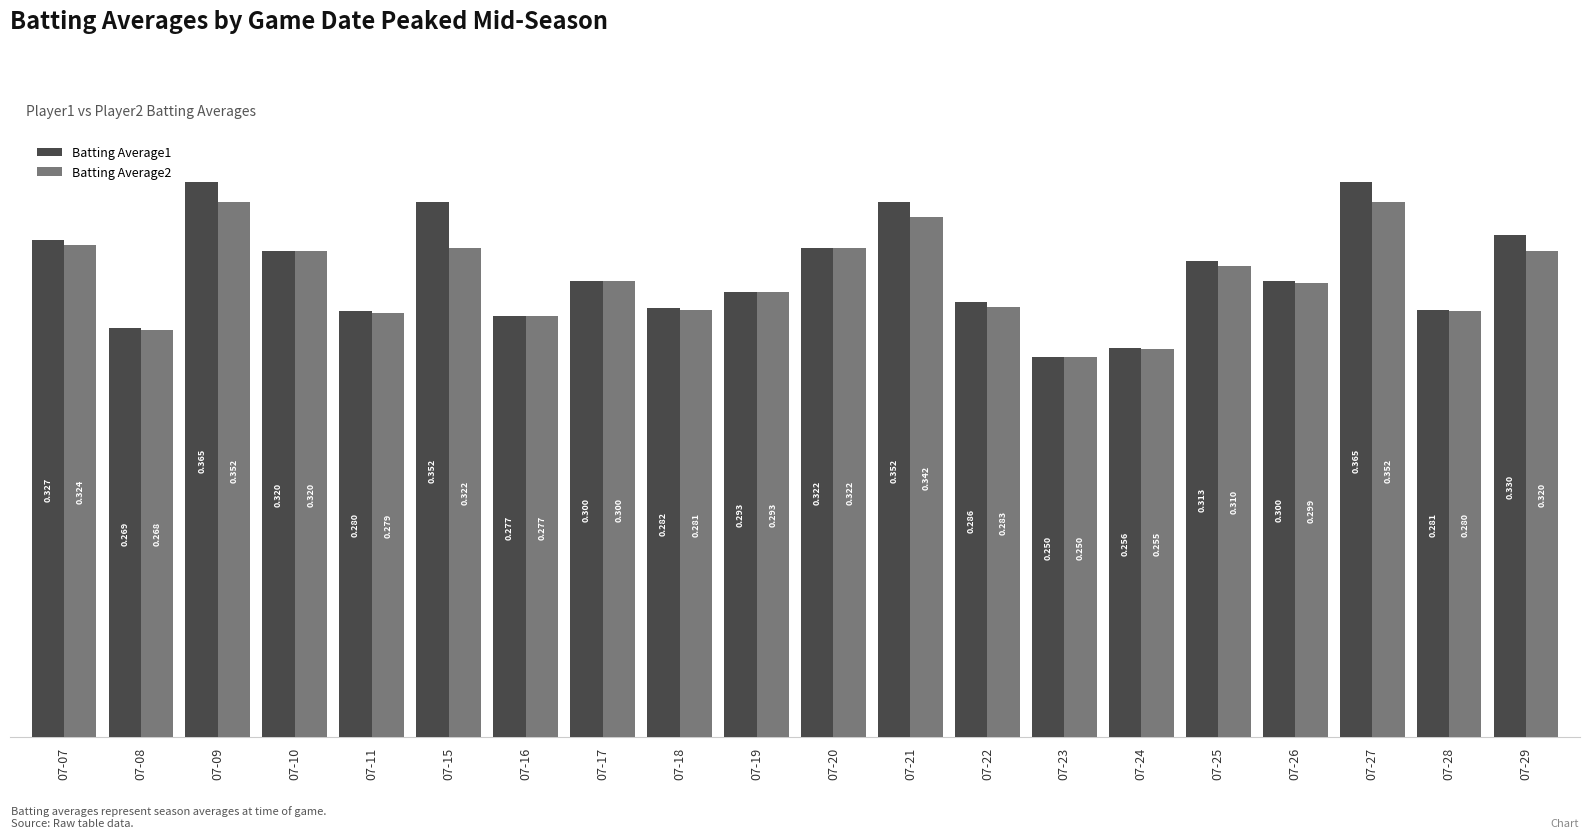

What is the difference between the Batting Average2 values at 07-24 and 07-29?

0.1